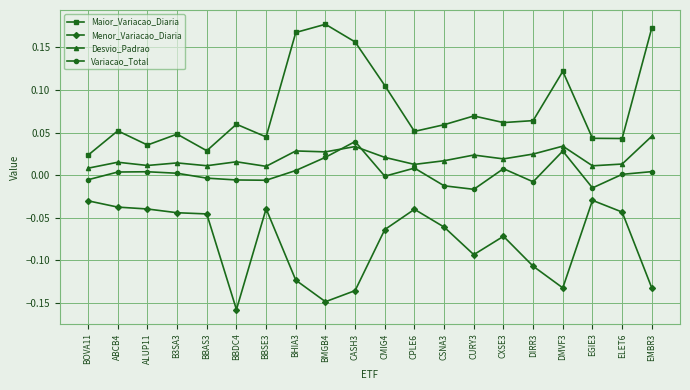

Which series has the largest total across all categories?

Maior_Variacao_Diaria